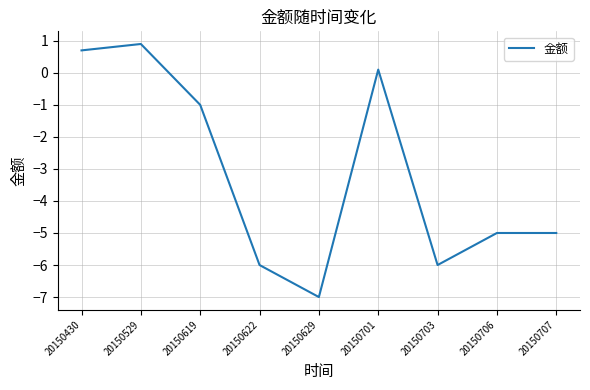

What is the difference between the maximum and minimum values?

7.9